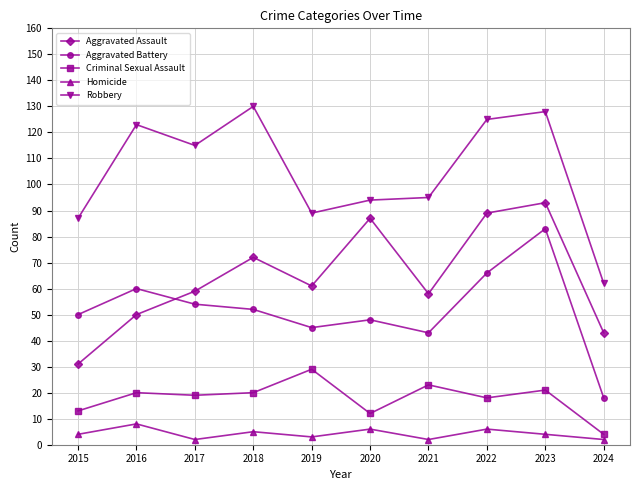

What value does the Aggravated Assault series have at 2015?

31